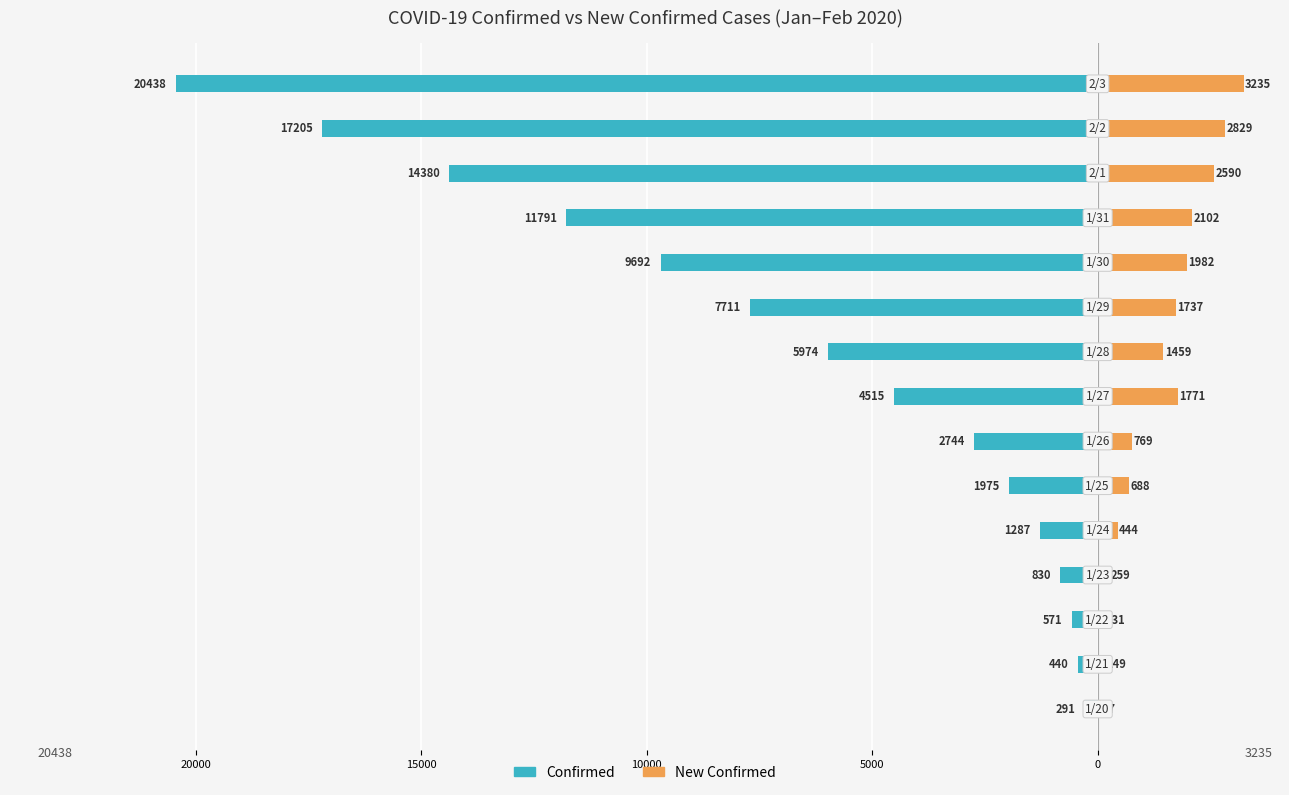

How many data points in New Confirmed are above 1459?

7